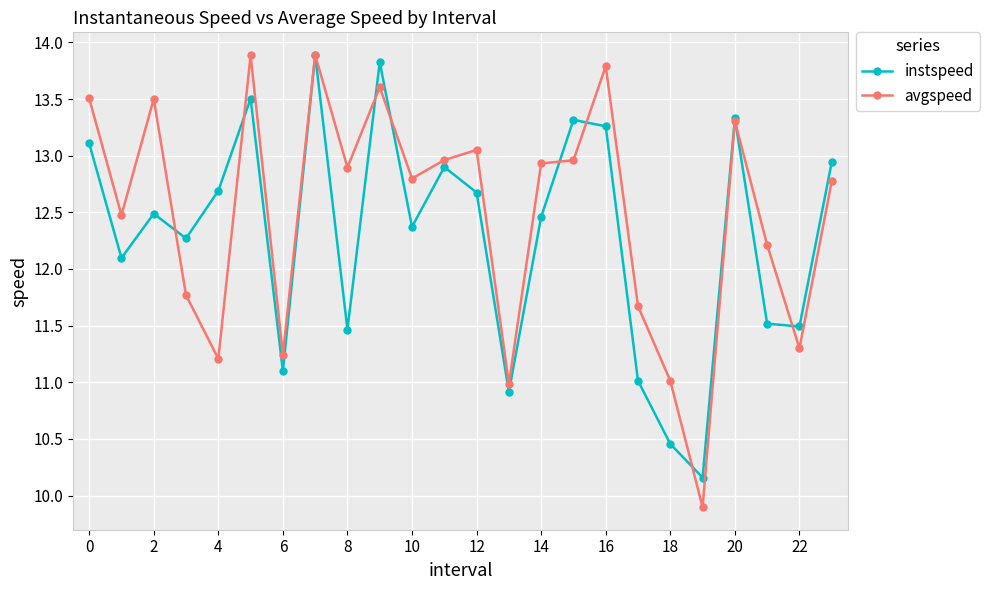

How many distinct data groups are displayed?

2